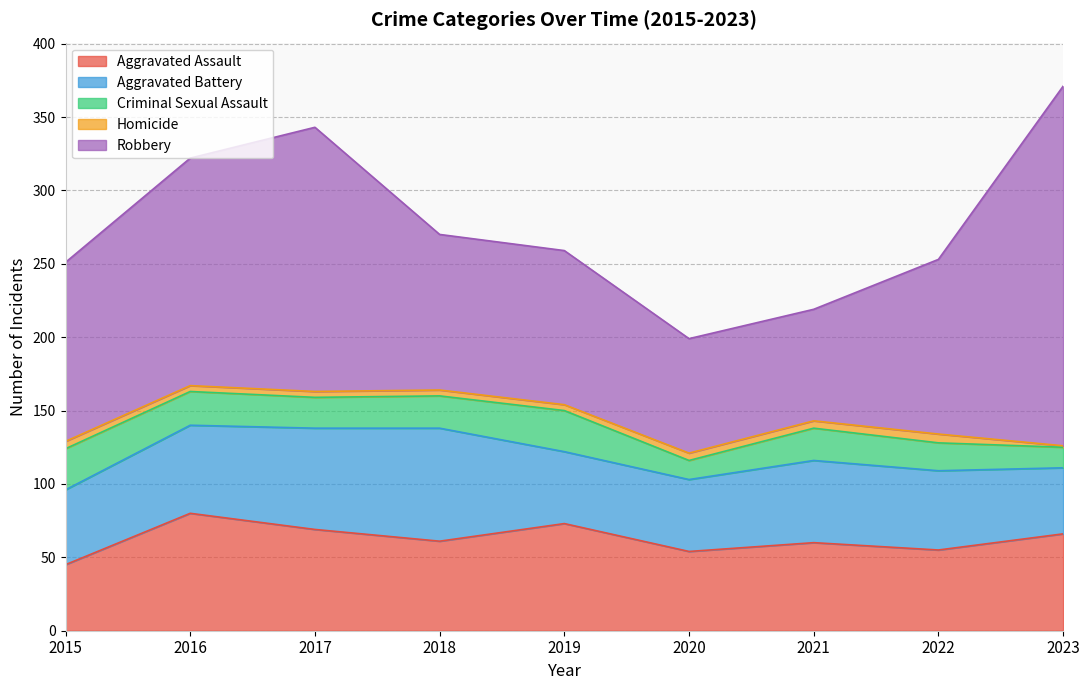

What is the value of the Robbery point at the 1st from the left?

122